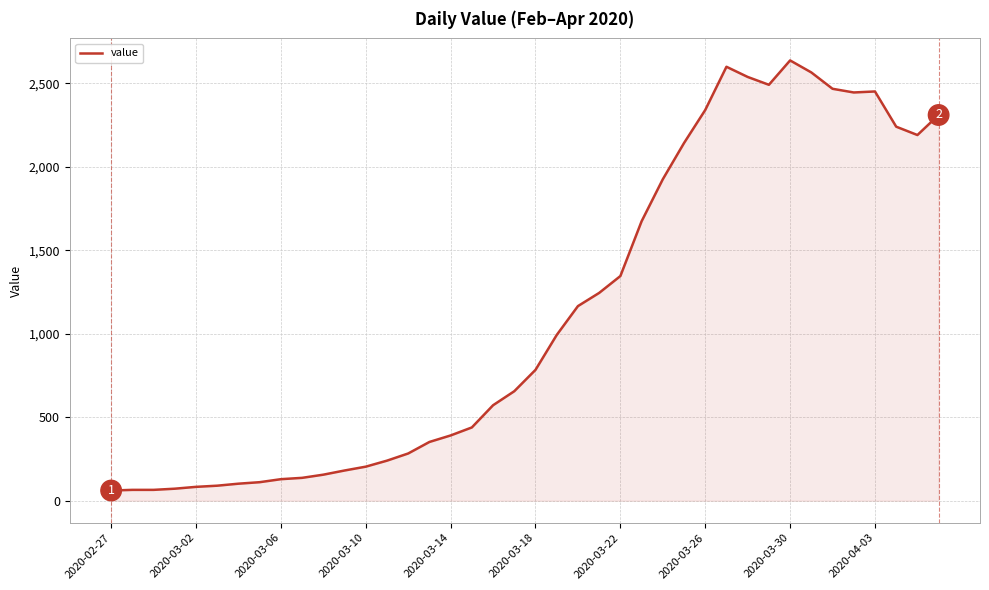

What is the smallest value displayed?

61